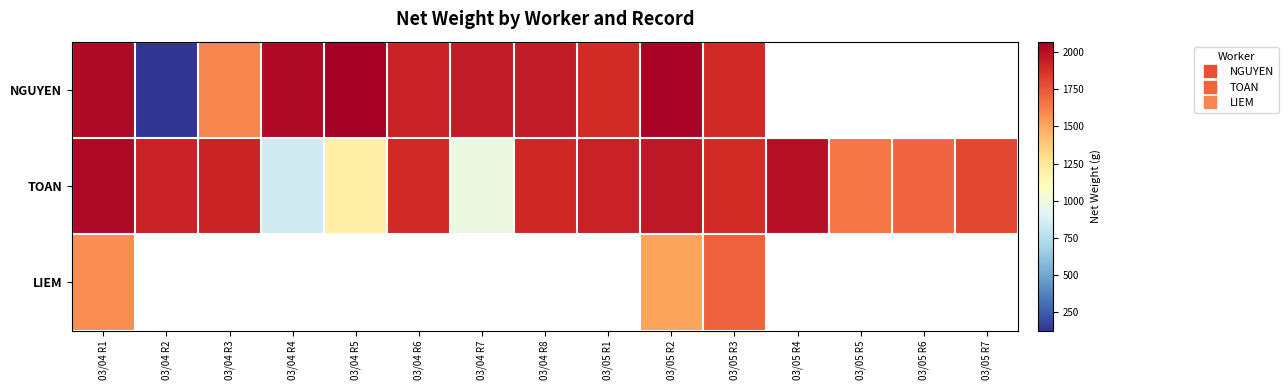

The TOAN series shows 1970.0 at 03/05 R2. True or false?

True